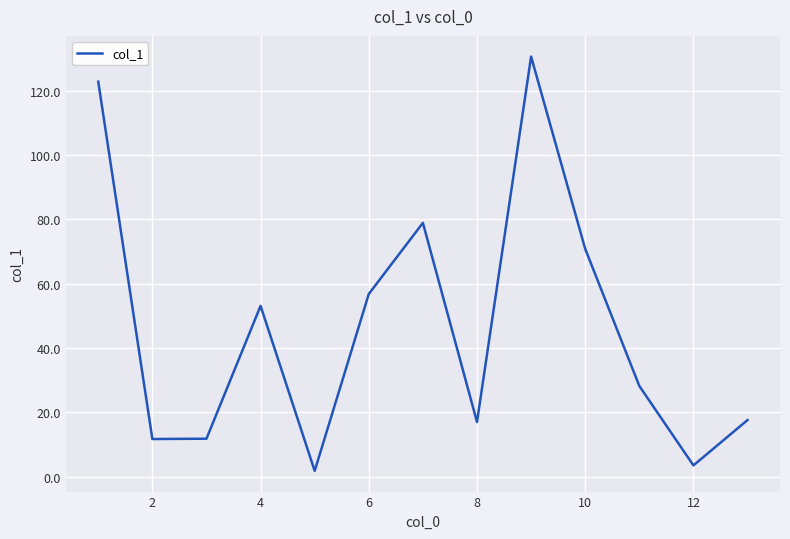

What is the greatest value displayed?

130.6